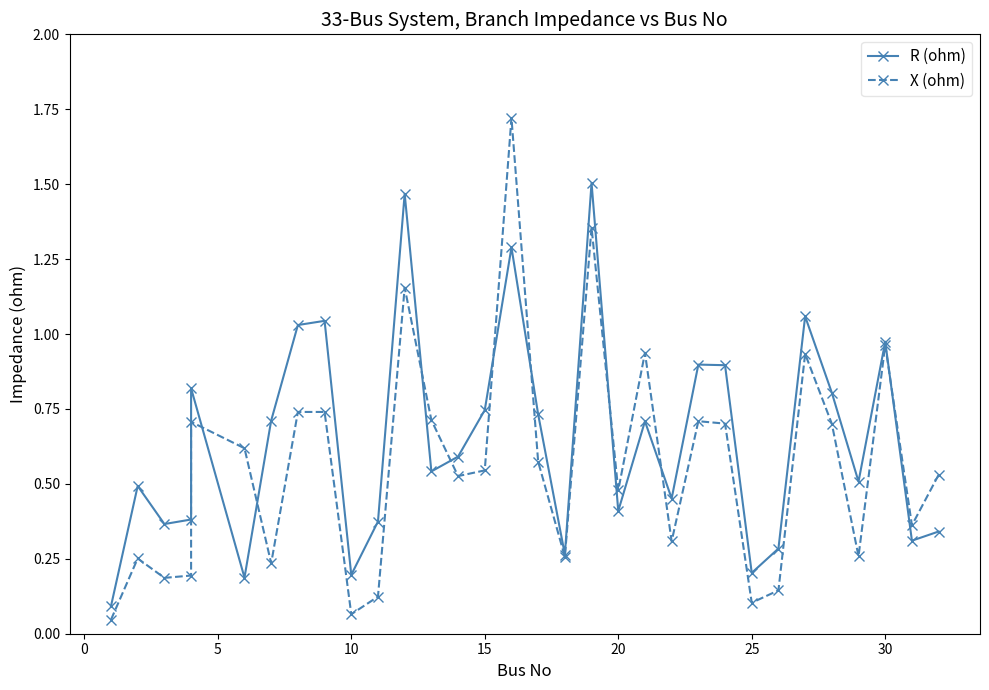

What is the difference between the maximum and second lowest values in the R (ohm) series?

1.3